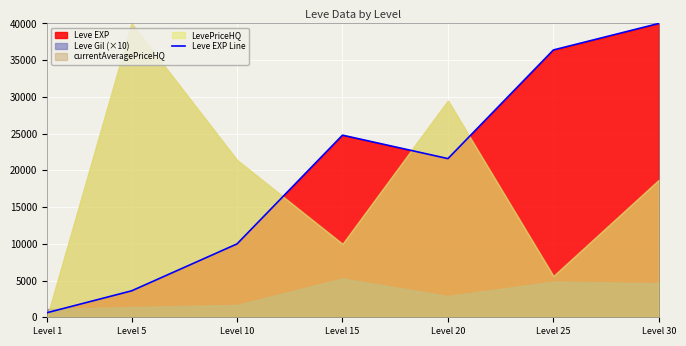

Which has a higher value, Level 25 or Level 1?

Level 25